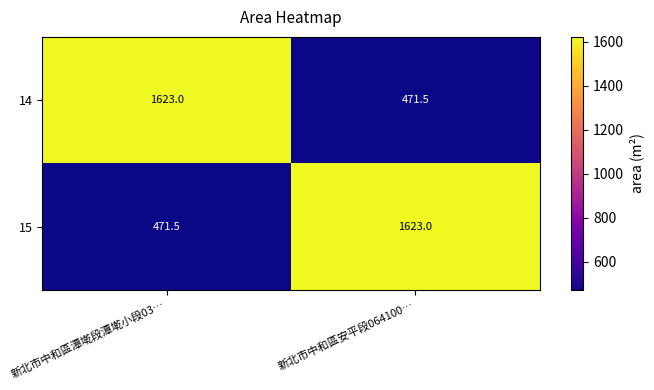

Is the value of 15 at 新北市中和區潭墘段潭墘小段03… greater than the value of 14 at 新北市中和區安平段064100…?

No